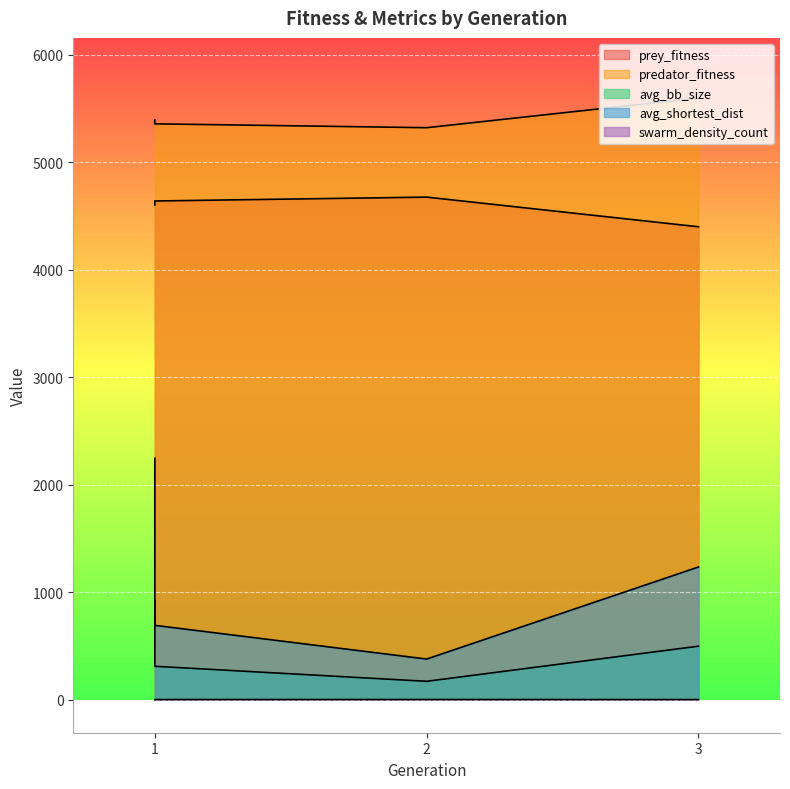

True or false: avg_shortest_dist and avg_bb_size cross at least once.

False